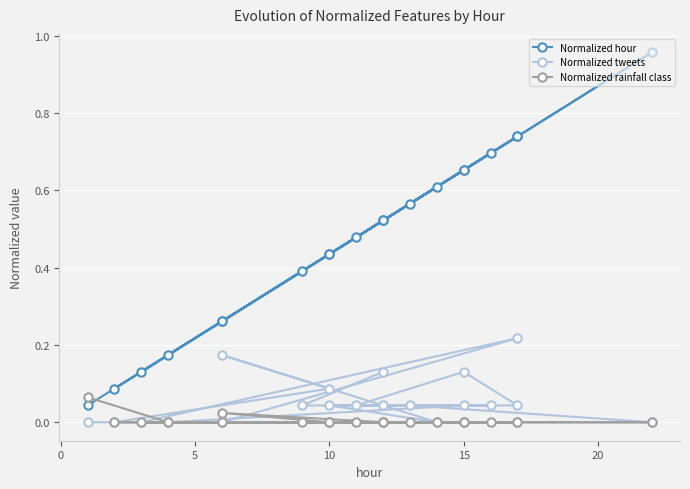

True or false: Normalized tweets and Normalized rainfall class cross at least once.

False